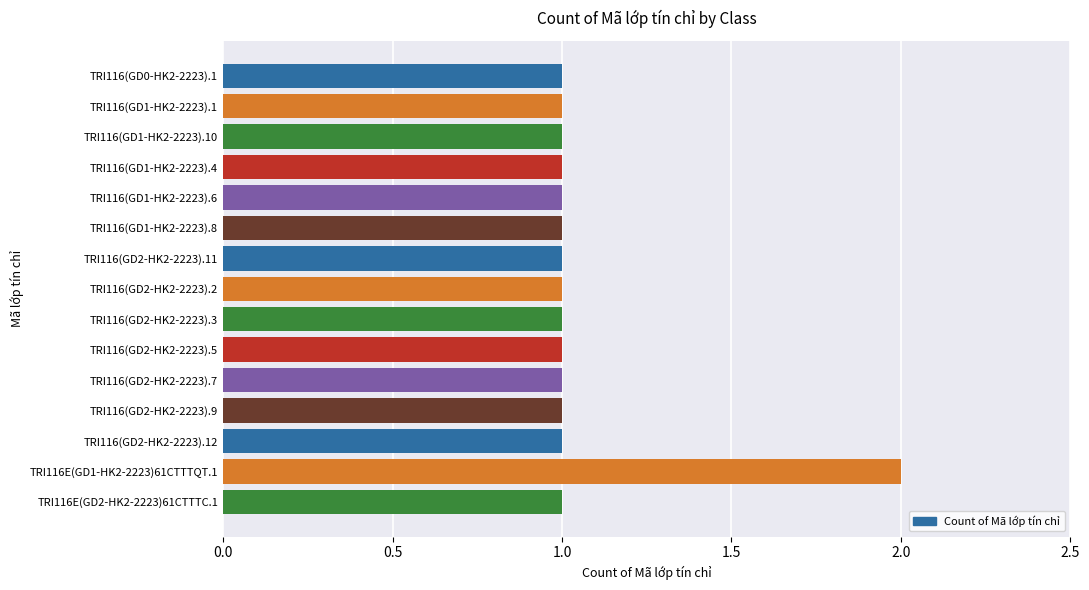

What is the label of the 10th bar from the top?

TRI116(GD2-HK2-2223).5